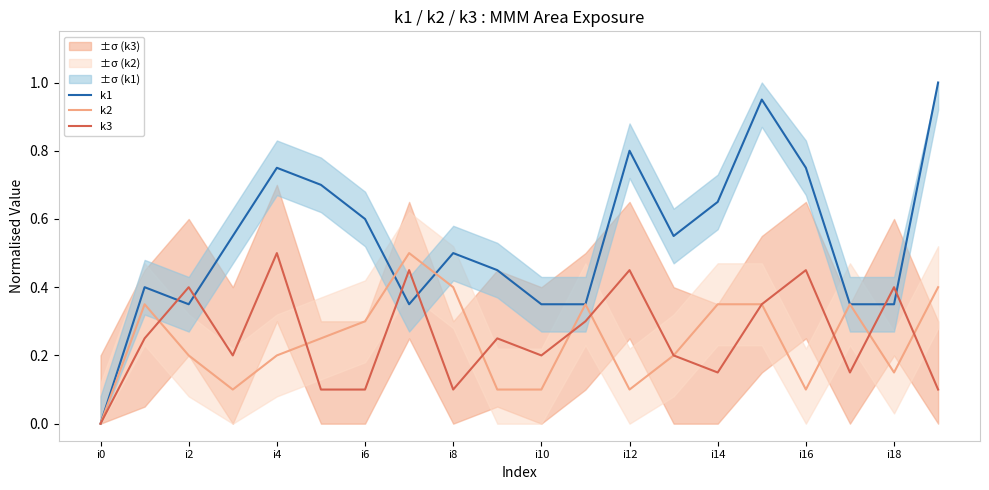

What is the label of the 1st point from the left?

i0